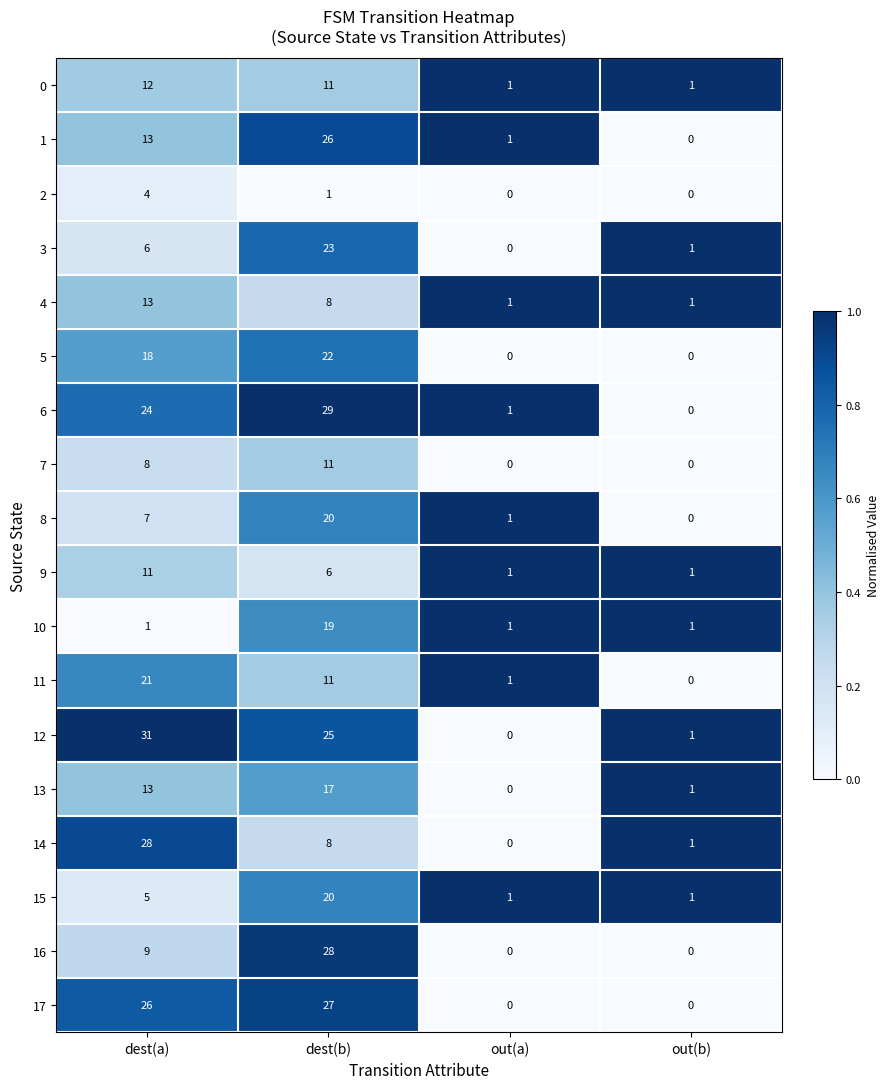

True or false: 9 has a value of 1 at out(a).

True